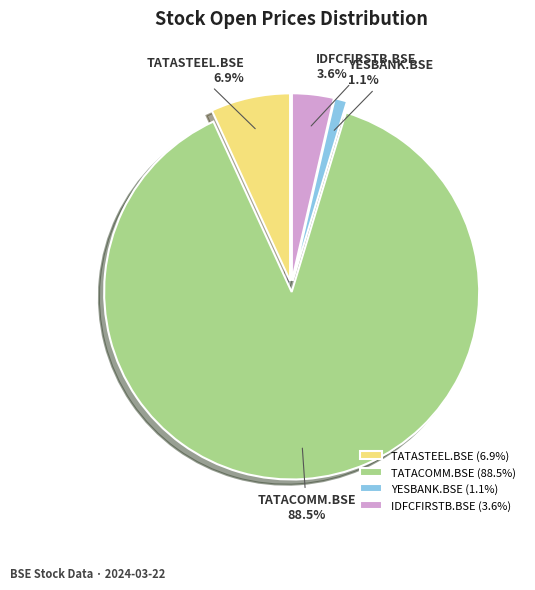

What percentage is the TATASTEEL.BSE slice, to the nearest percent?

7%